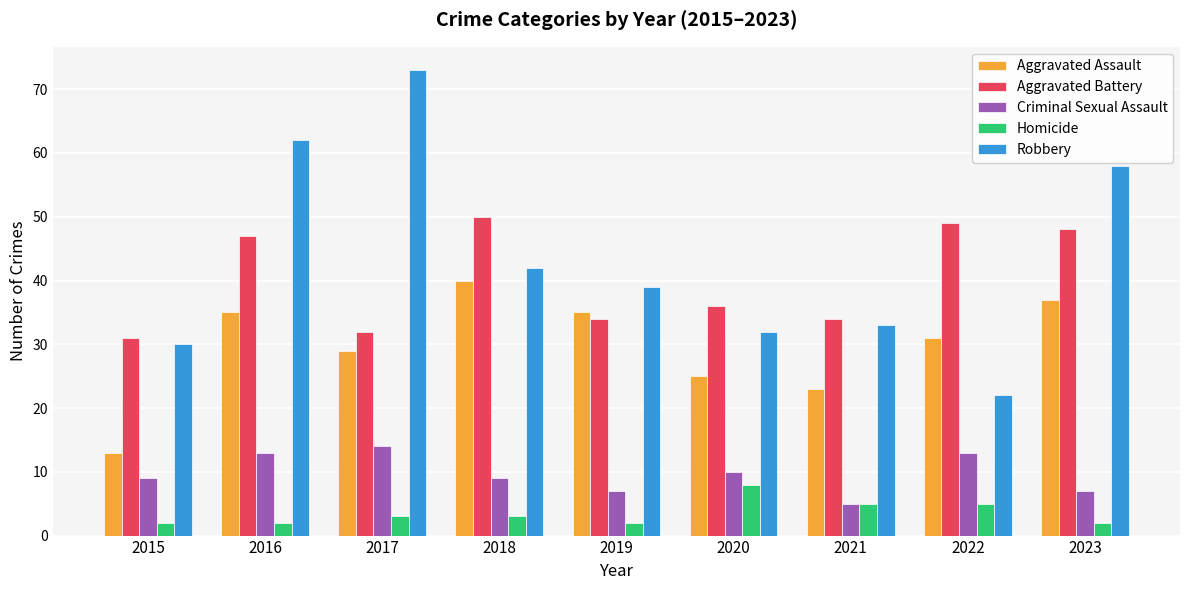

Which series changed the most between 2019 and 2023?

Robbery